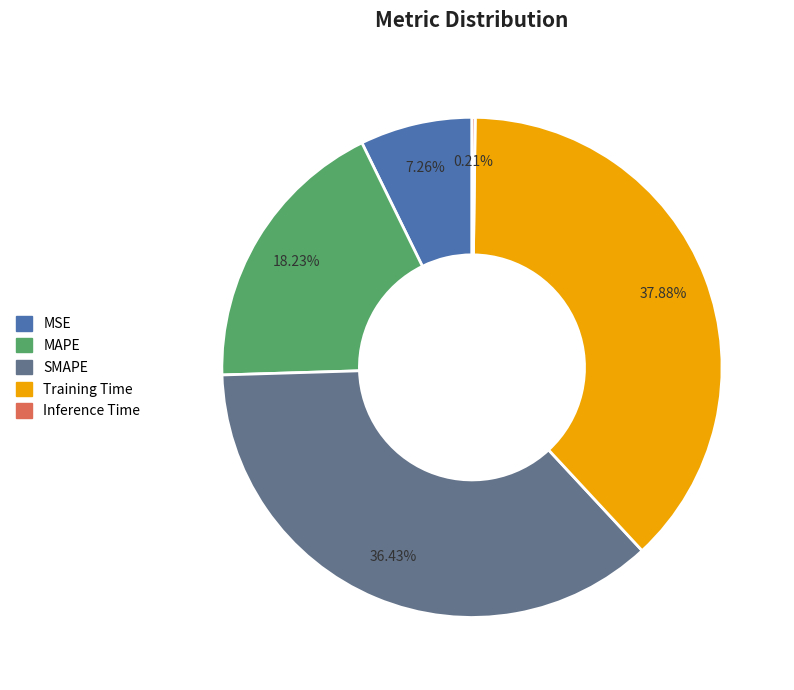

What is the largest slice in the pie chart?

Training Time